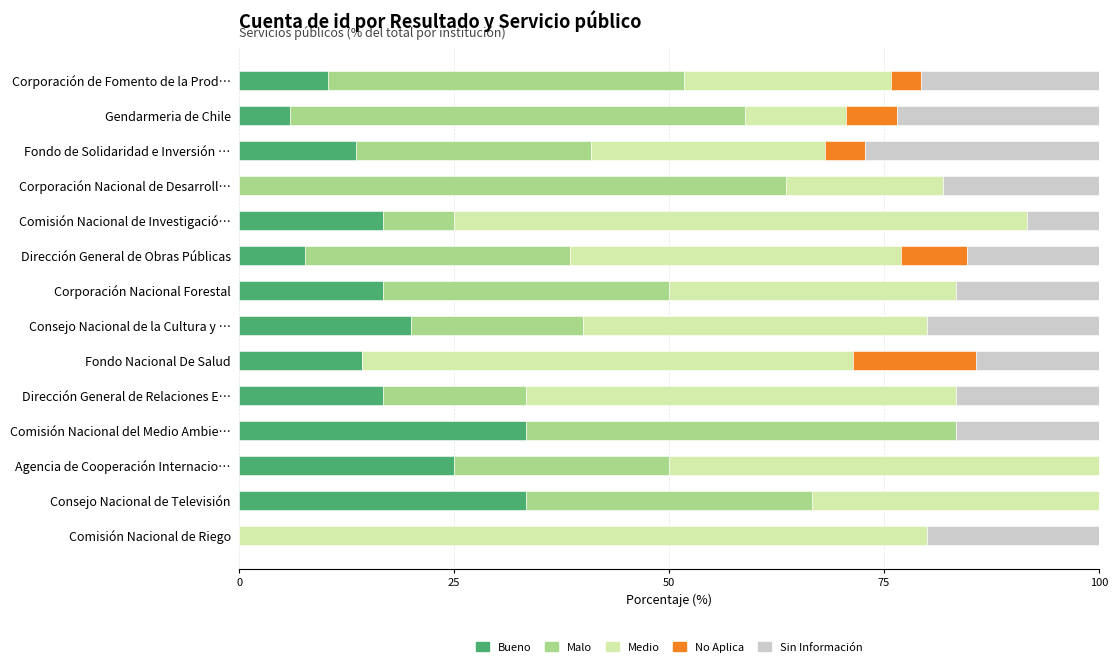

How many categories are shown in the chart?

14